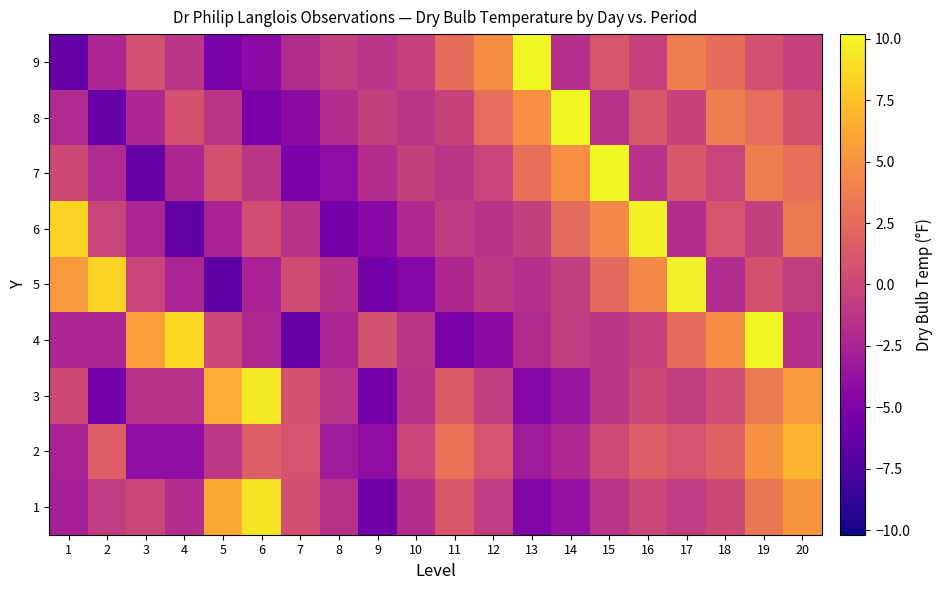

Between 12 and 6, which is larger?

6